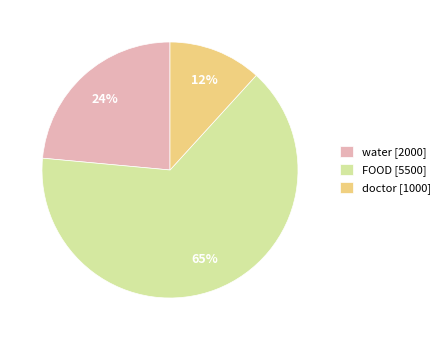

Do doctor [1000] and FOOD [5500] together represent more than half of the pie?

Yes